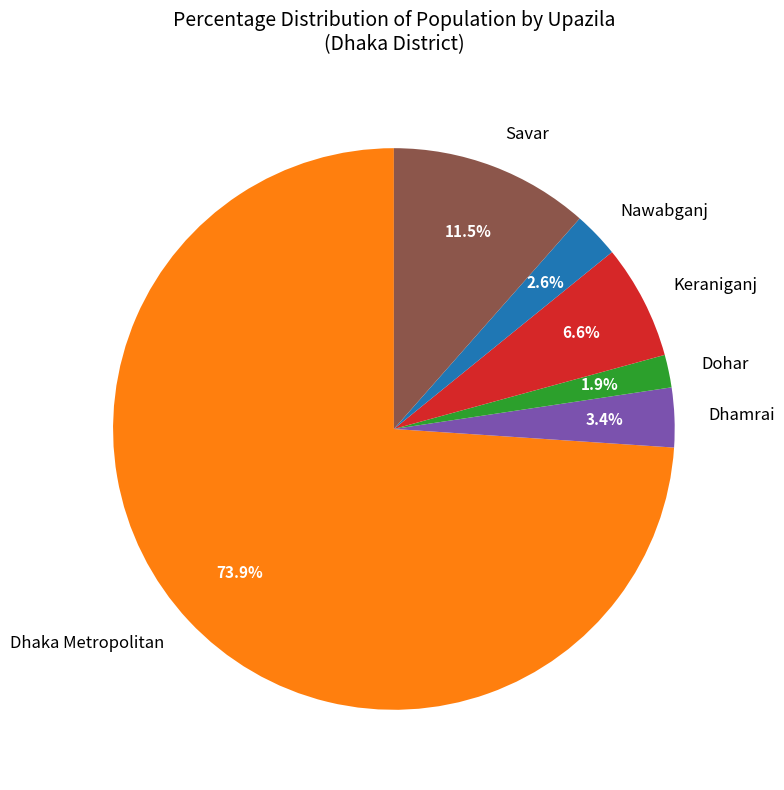

How many slices are in this pie chart?

6